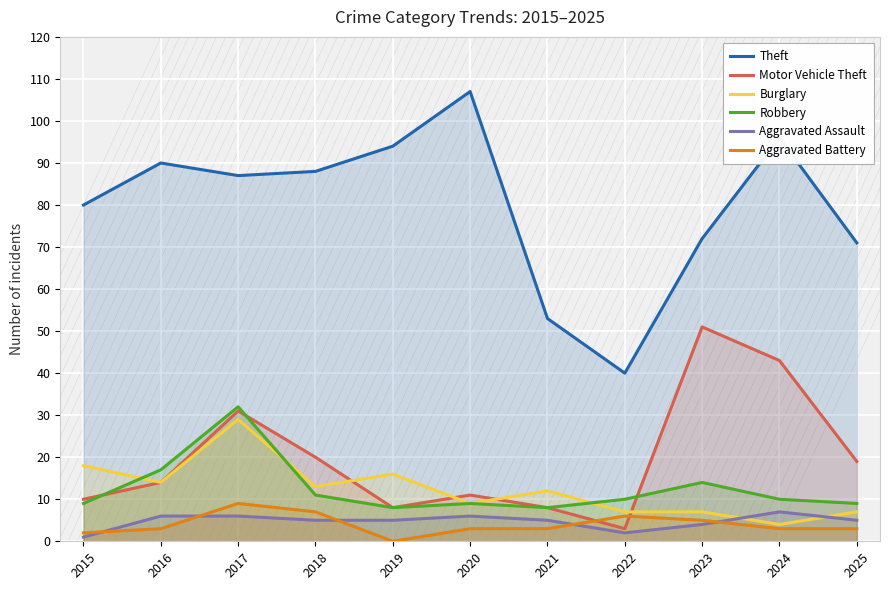

What is the value of the Motor Vehicle Theft point at the 3rd from the left?

31